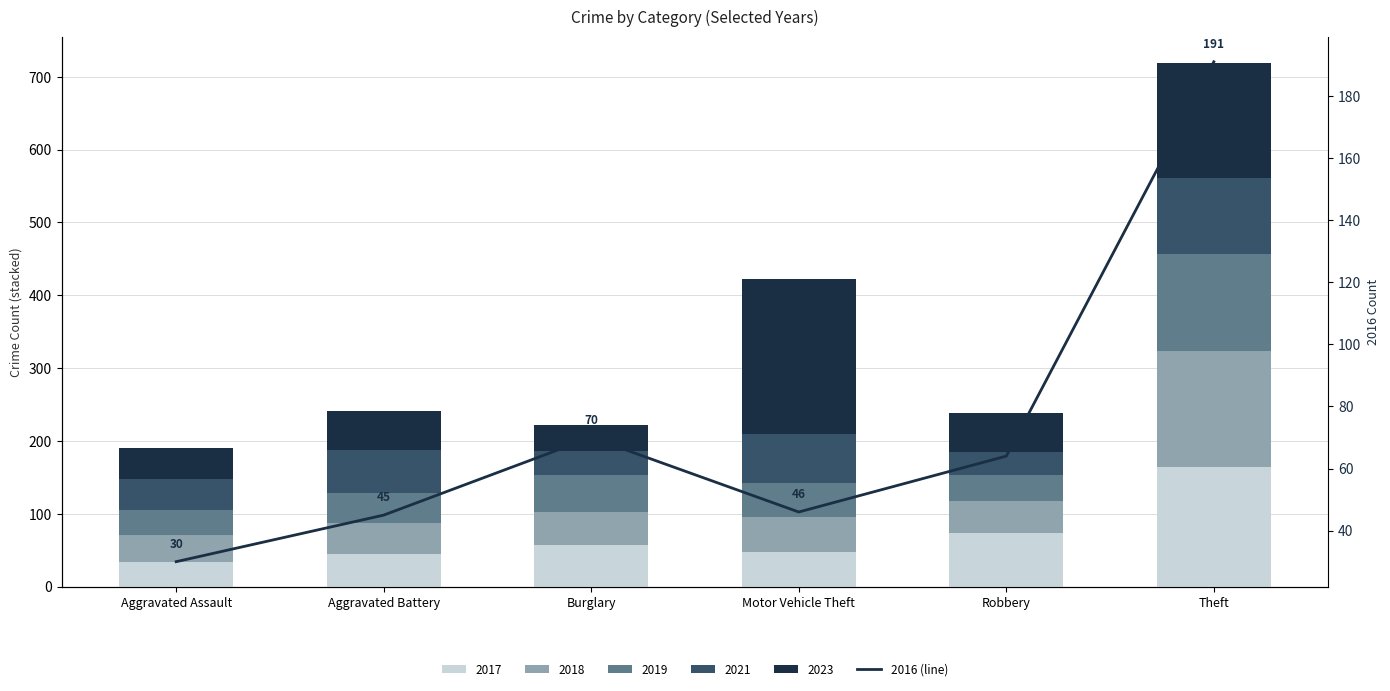

Where is 2021 nearest to the value 67?

Motor Vehicle Theft